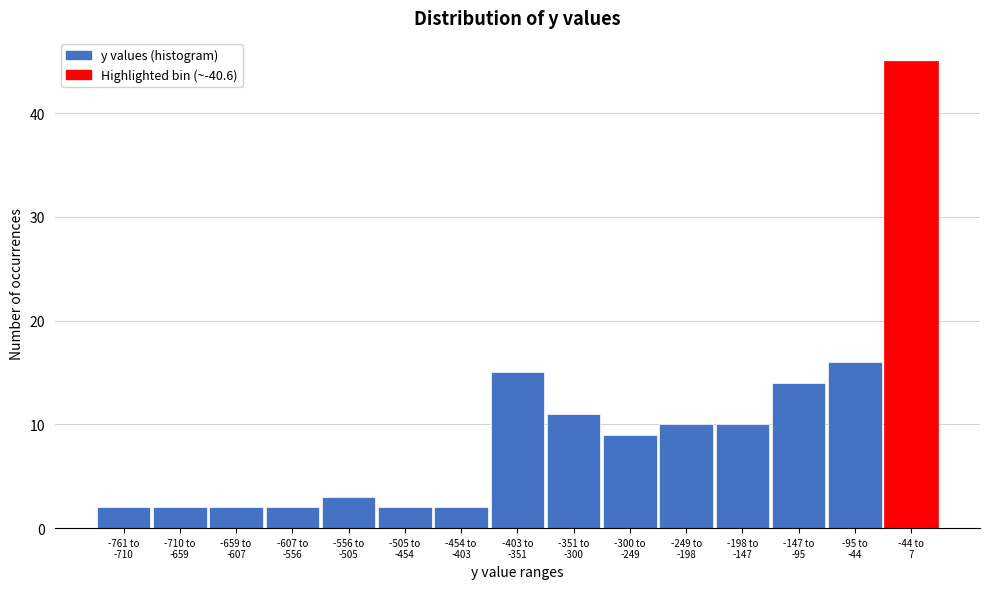

Reading right to left, transcribe all the data shown in this chart.

45	16	14	10	10	9	11	15	2	2	3	2	2	2	2